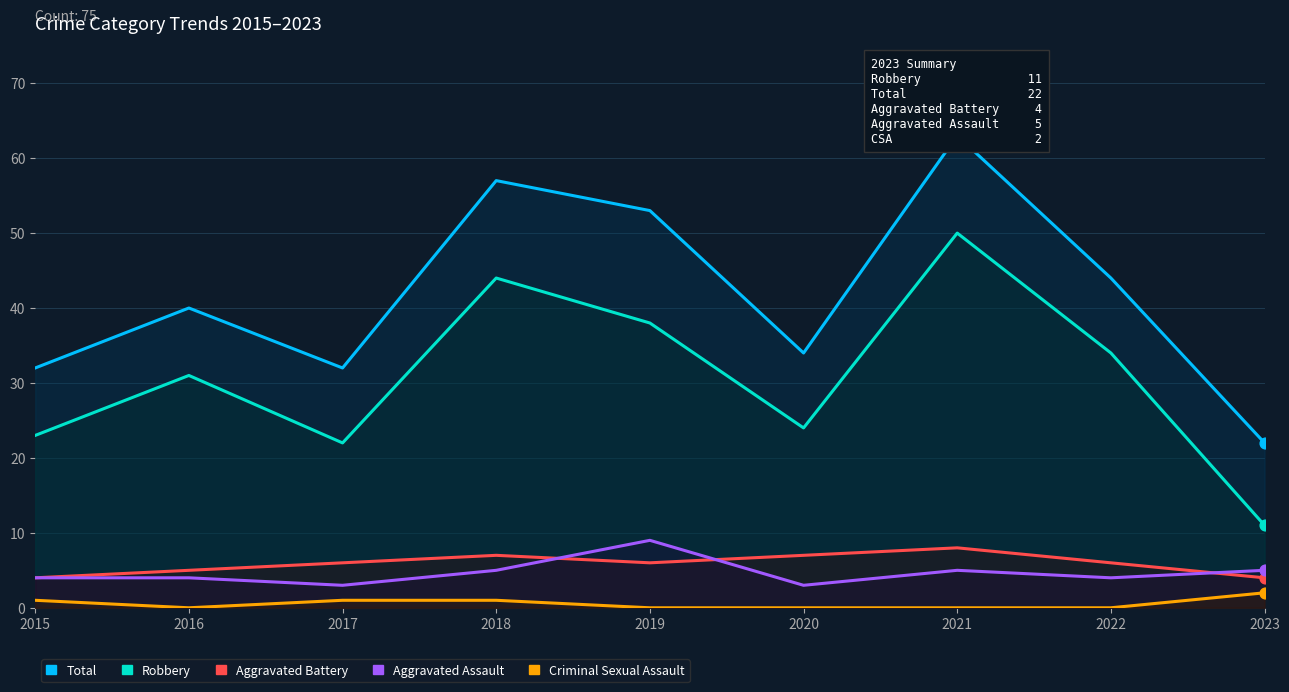

What is the total value across all series at 2020?

68